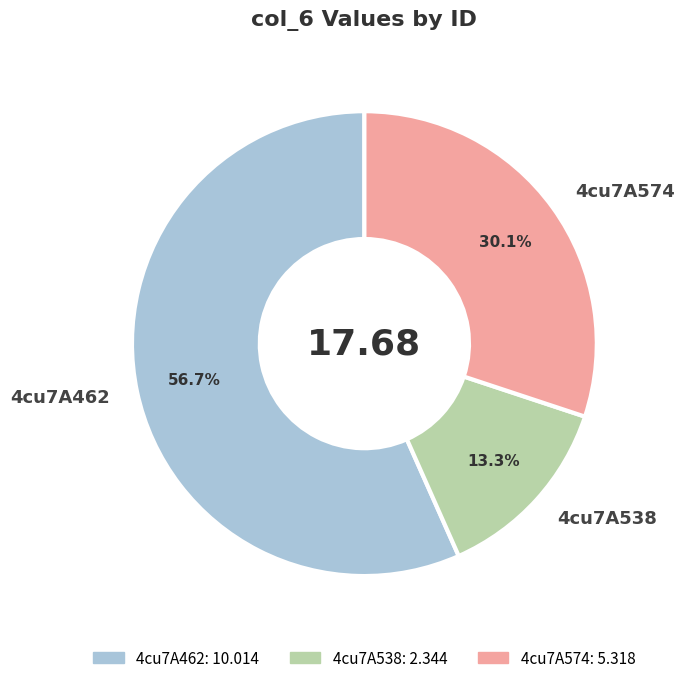

Which slice is the largest?

4cu7A462